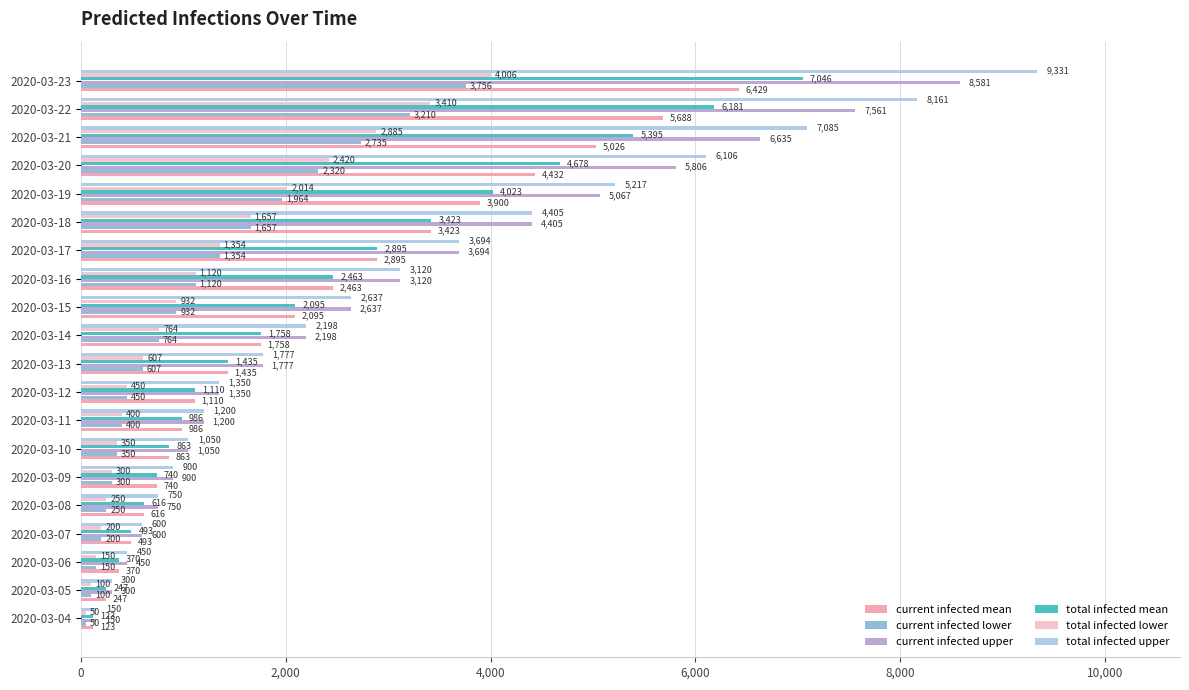

How many series are shown in this chart?

6